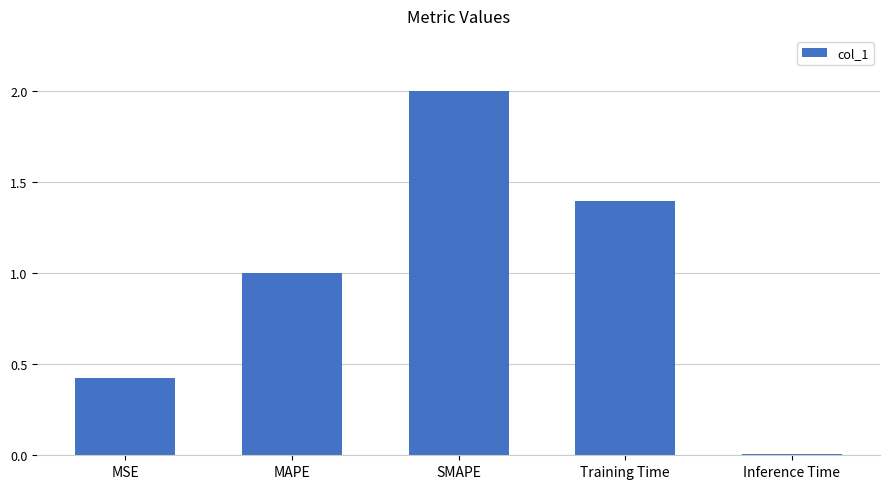

True or false: the data shows 0.8 at Training Time.

False